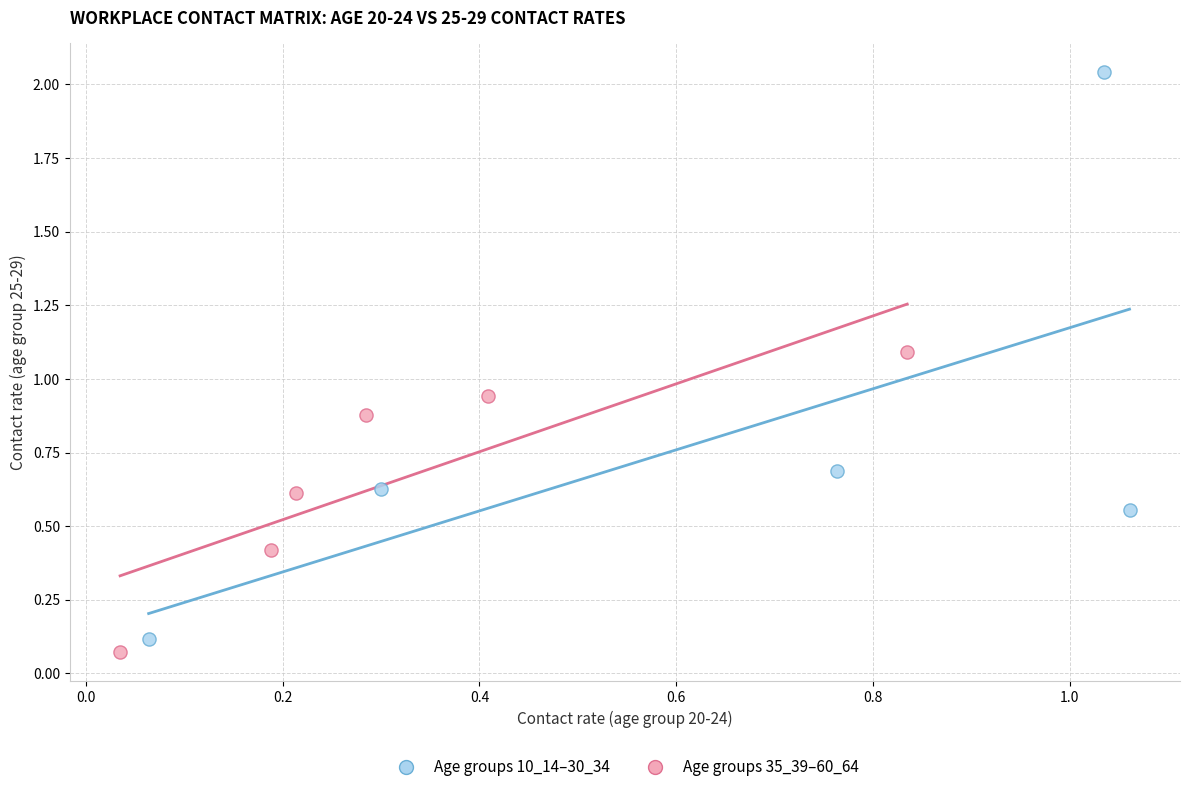

Which series reaches the maximum Y coordinate?

Age groups 10_14–30_34